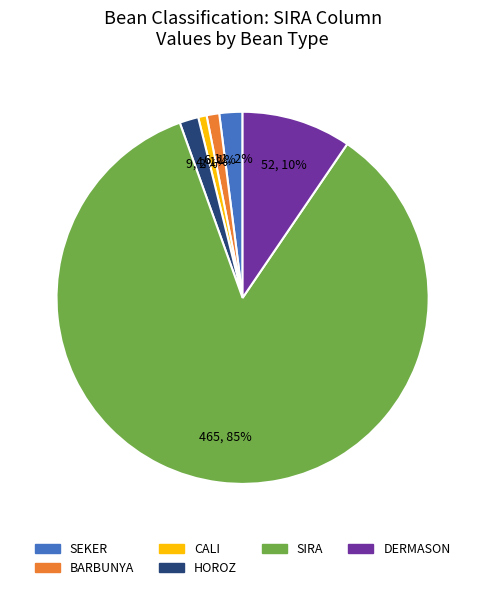

How many slices are in this pie chart?

6